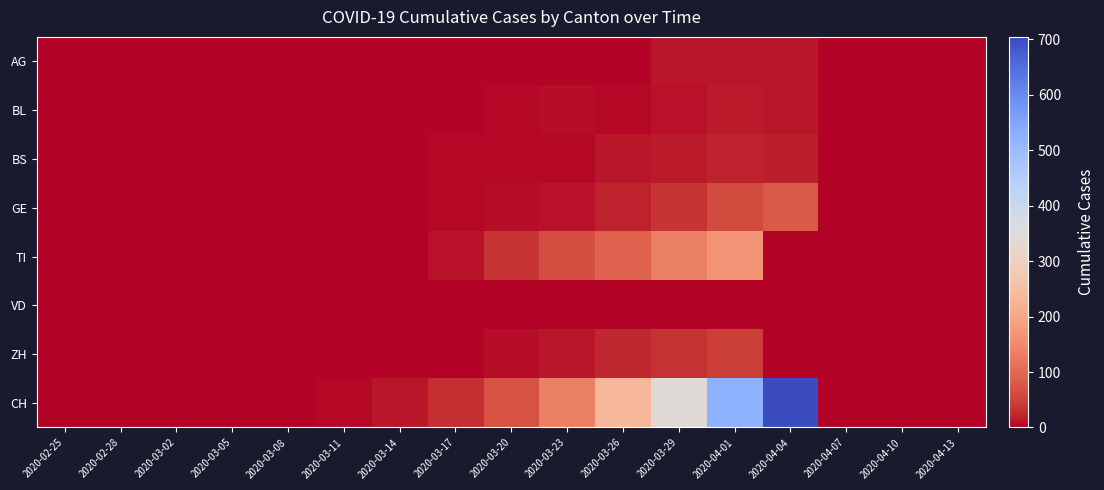

At which category is the sum across all series the highest?

2020-04-01